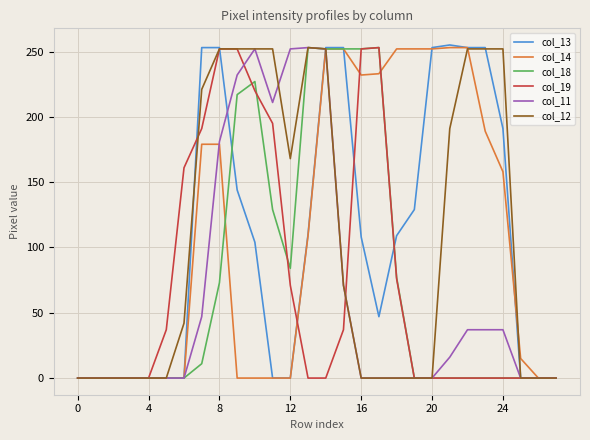

What is the maximum value shown in the chart?

255